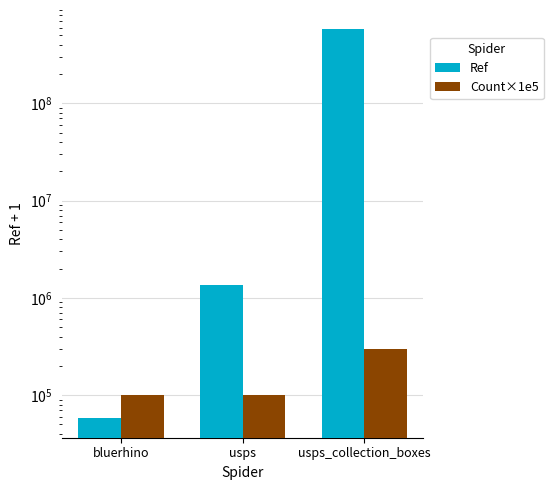

What is the label of the 1st bar from the right?

usps_collection_boxes